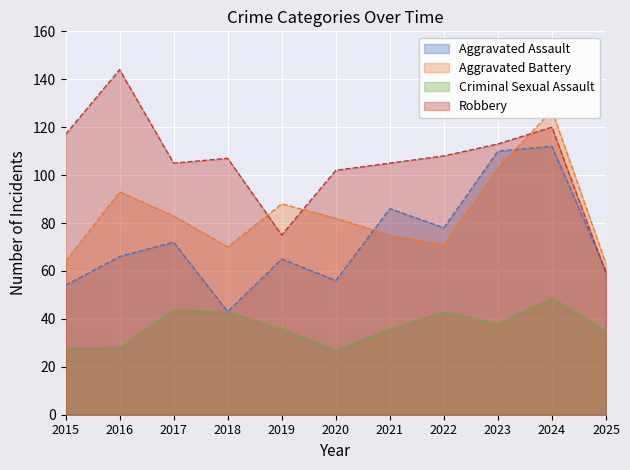

What is the minimum value for Aggravated Battery?

63